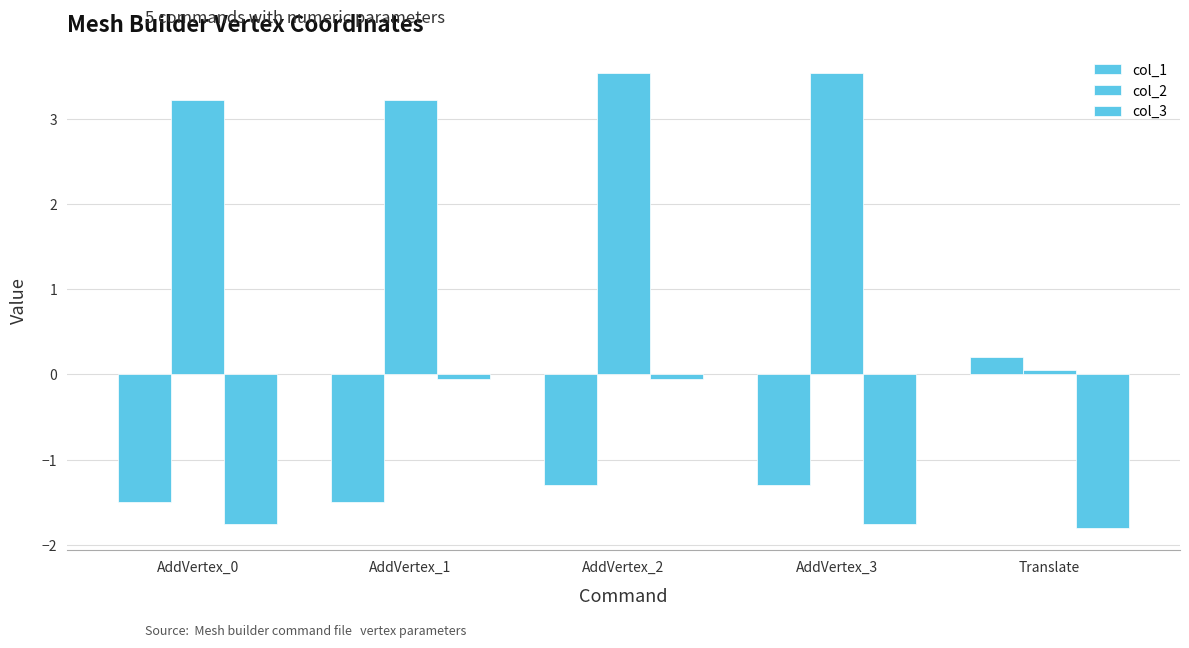

Count the number of data series in this chart.

3